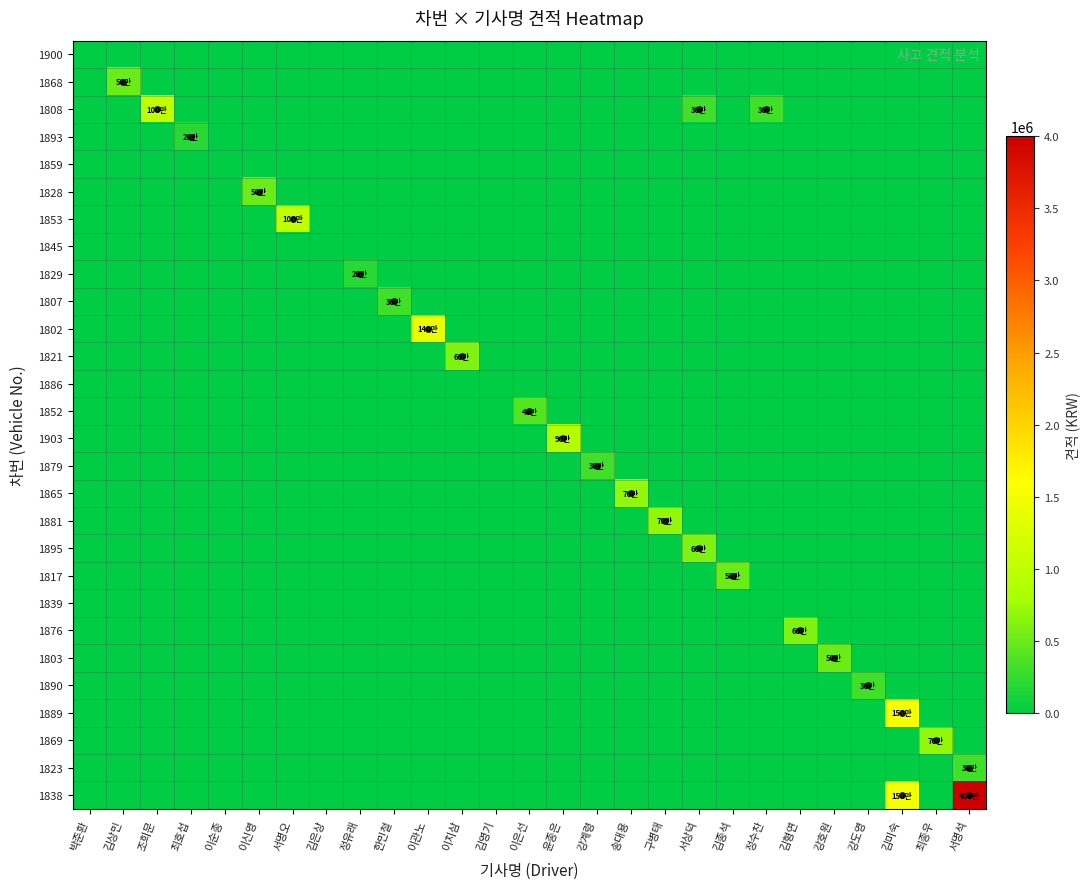

Rank the series by their maximum value, from lowest to highest.

1900, 1859, 1845, 1886, 1839, 1893, 1829, 1807, 1879, 1890, 1823, 1852, 1868, 1828, 1817, 1803, 1821, 1895, 1876, 1865, 1881, 1869, 1903, 1808, 1853, 1802, 1889, 1838